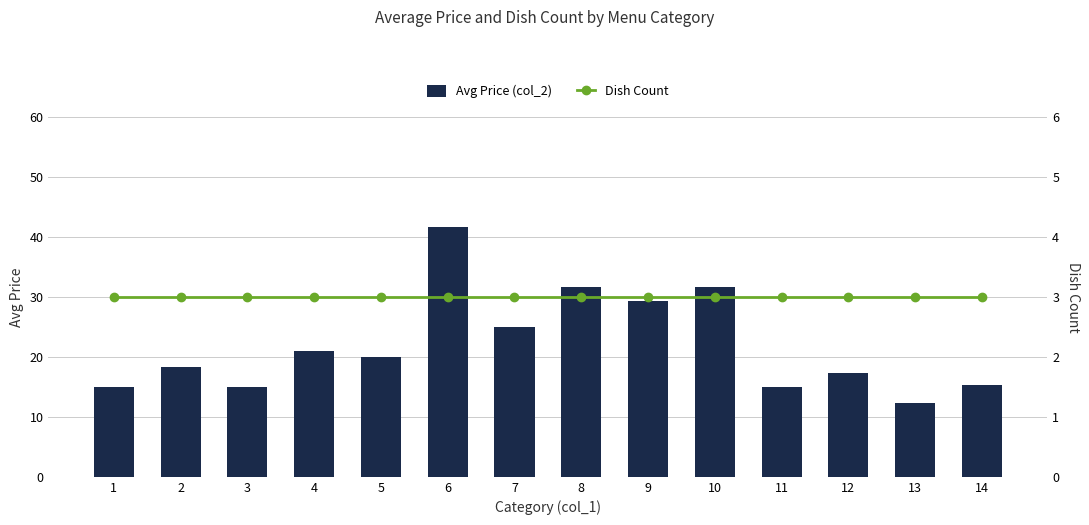

How many data points does each series have?

14